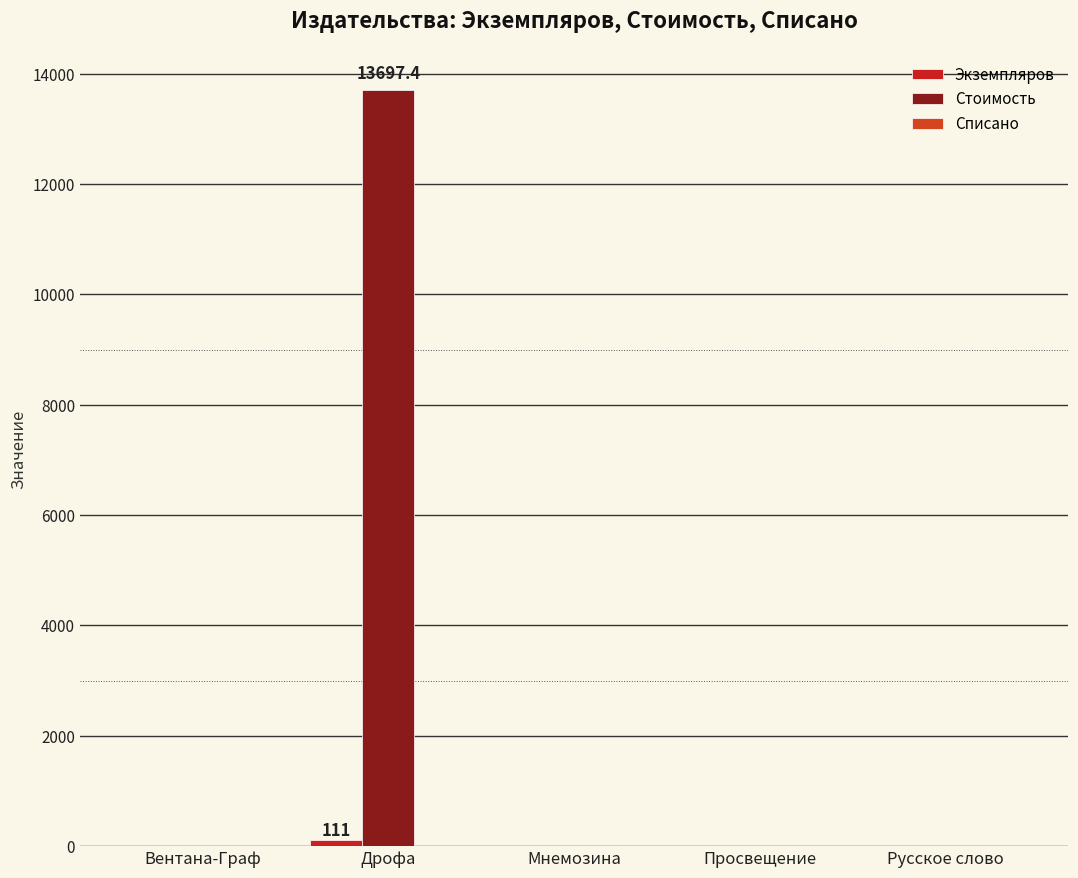

What is the average value of the Экземпляров series?

22.2